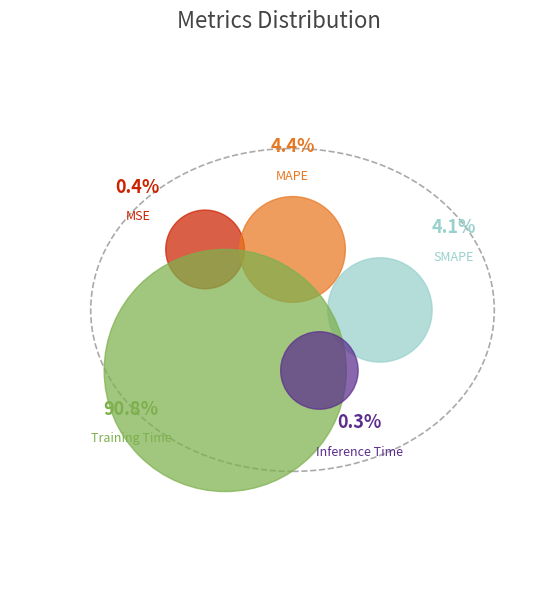

Combined, what portion of the pie is MAPE and Inference Time?

4.7%